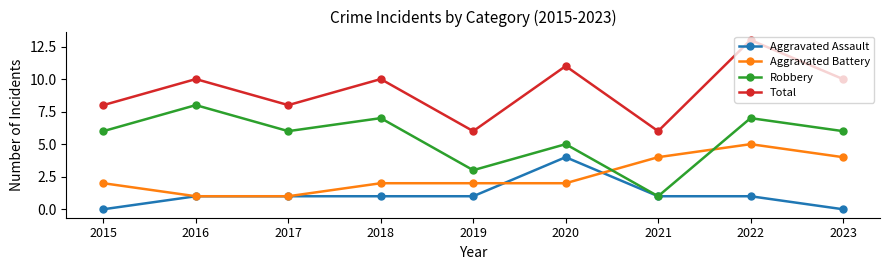

Count the number of categories in the chart.

9